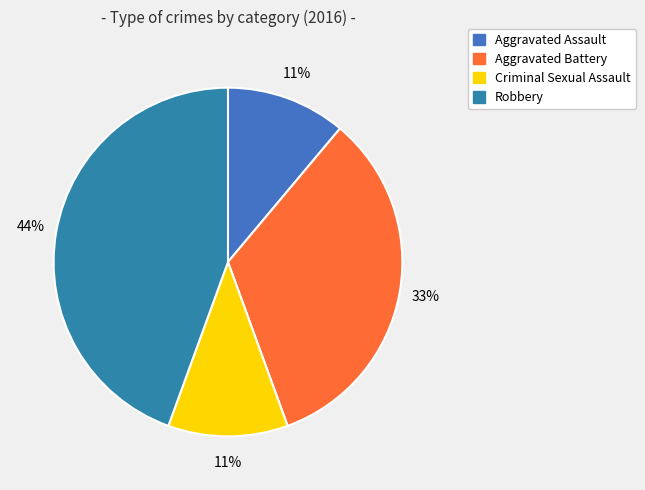

How many segments does this pie chart have?

4